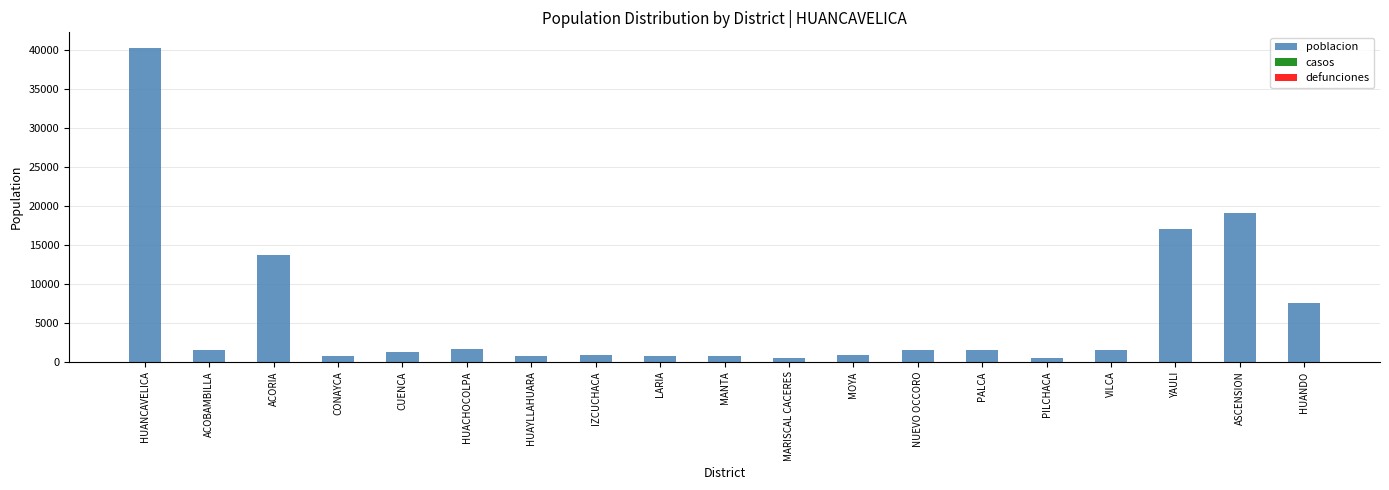

At which category does the chart reach its peak across all series?

HUANCAVELICA